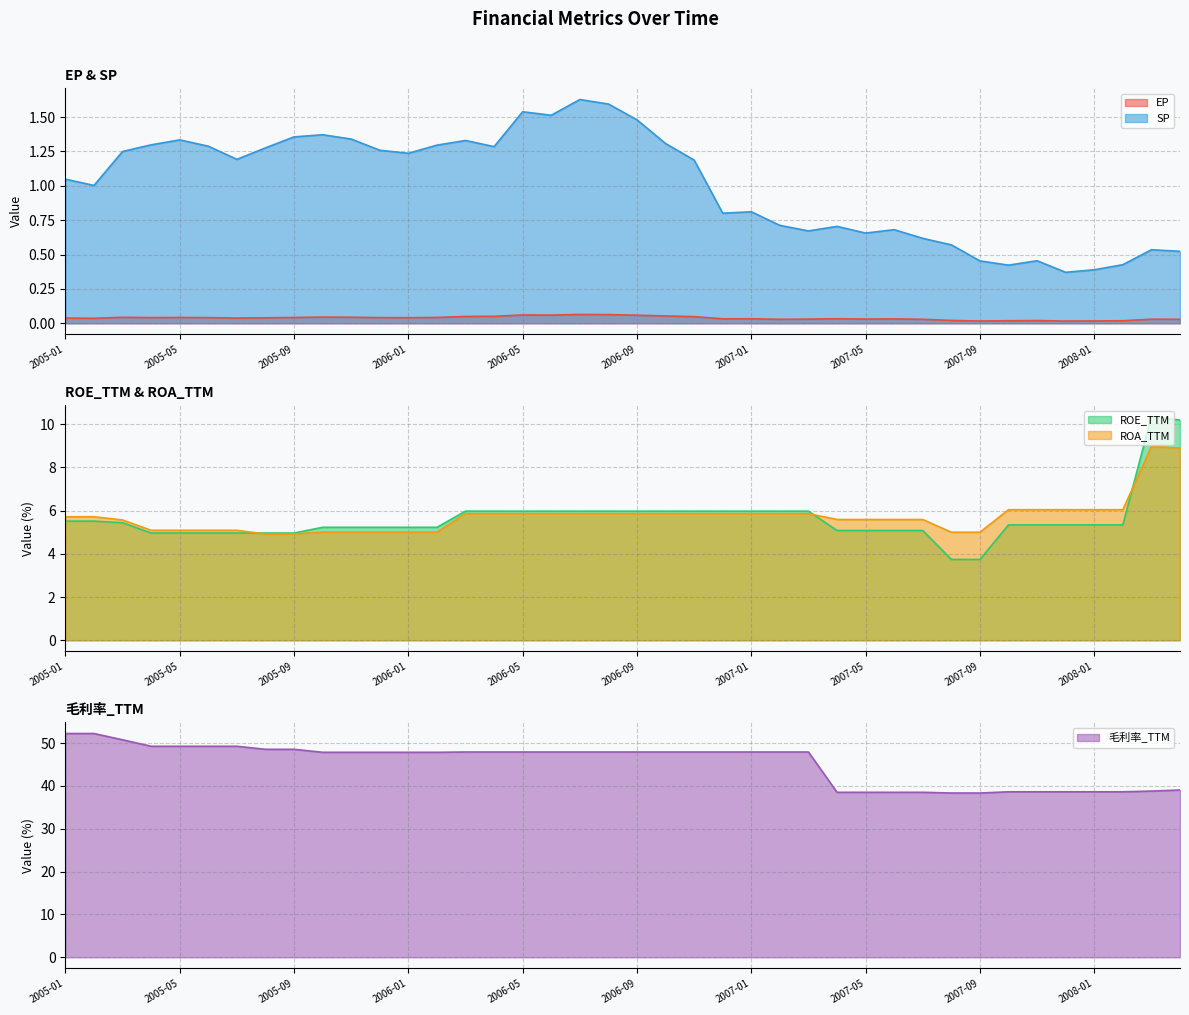

Read the 毛利率_TTM value at 2005-02.

52.2